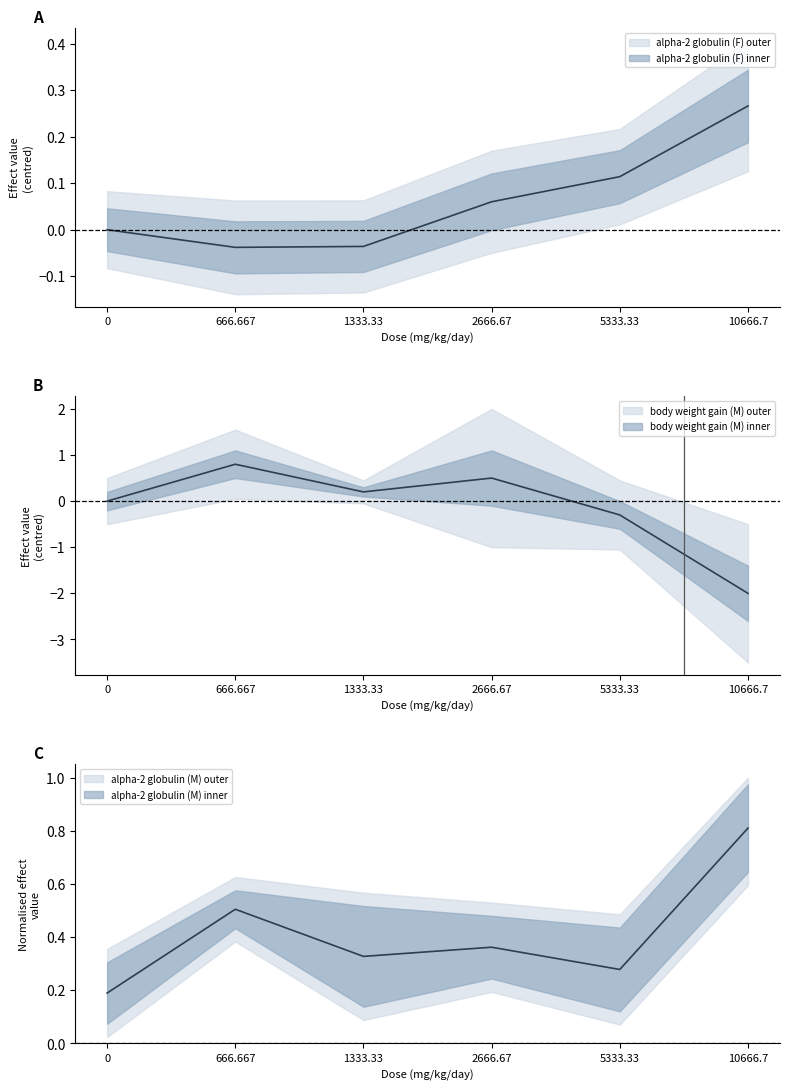

Which category has the lowest value in the alpha-2 globulin (F) series?

666.667